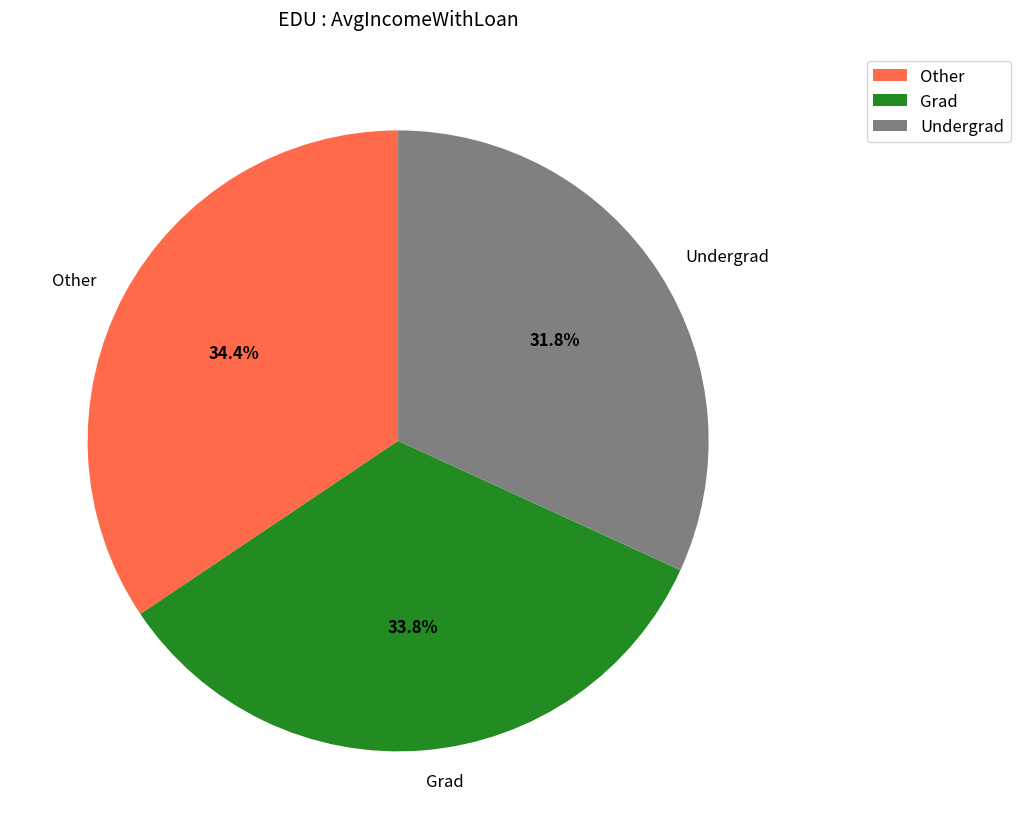

Combined, what portion of the pie is Grad and Other?

68.2%